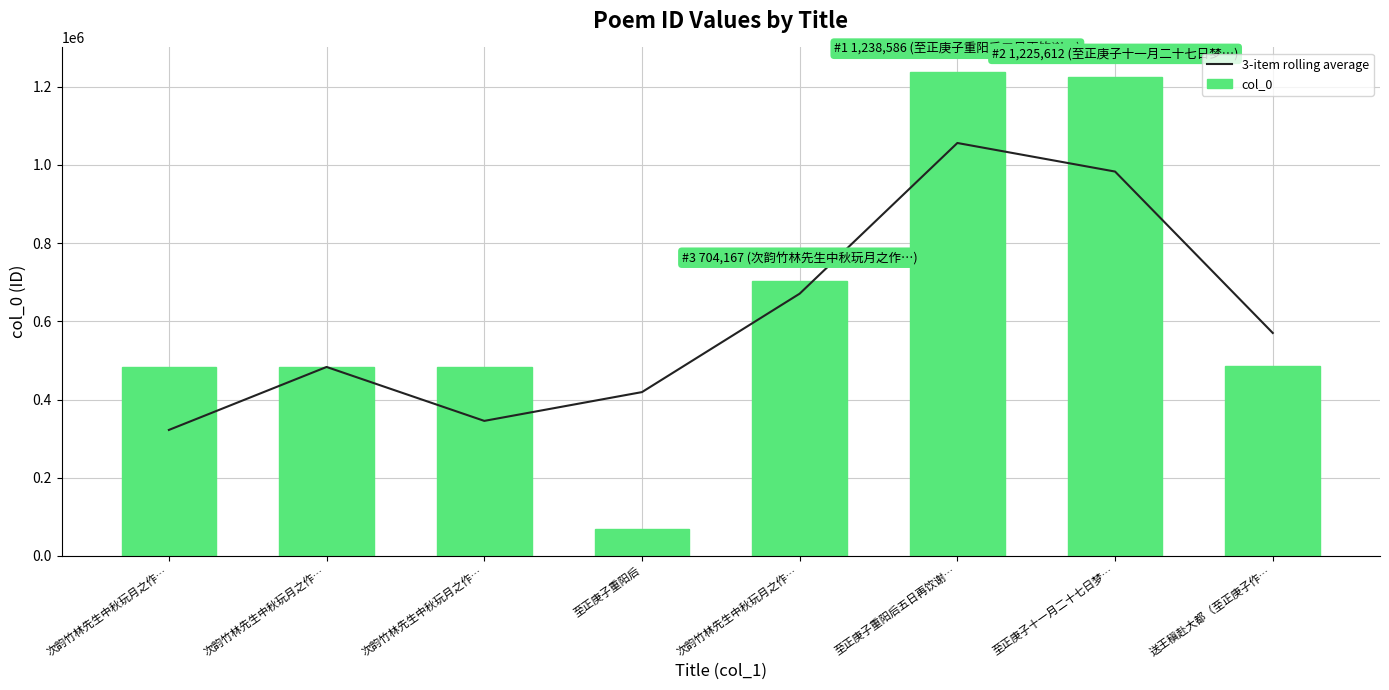

What is the maximum value for 3-item rolling average?

1056121.7